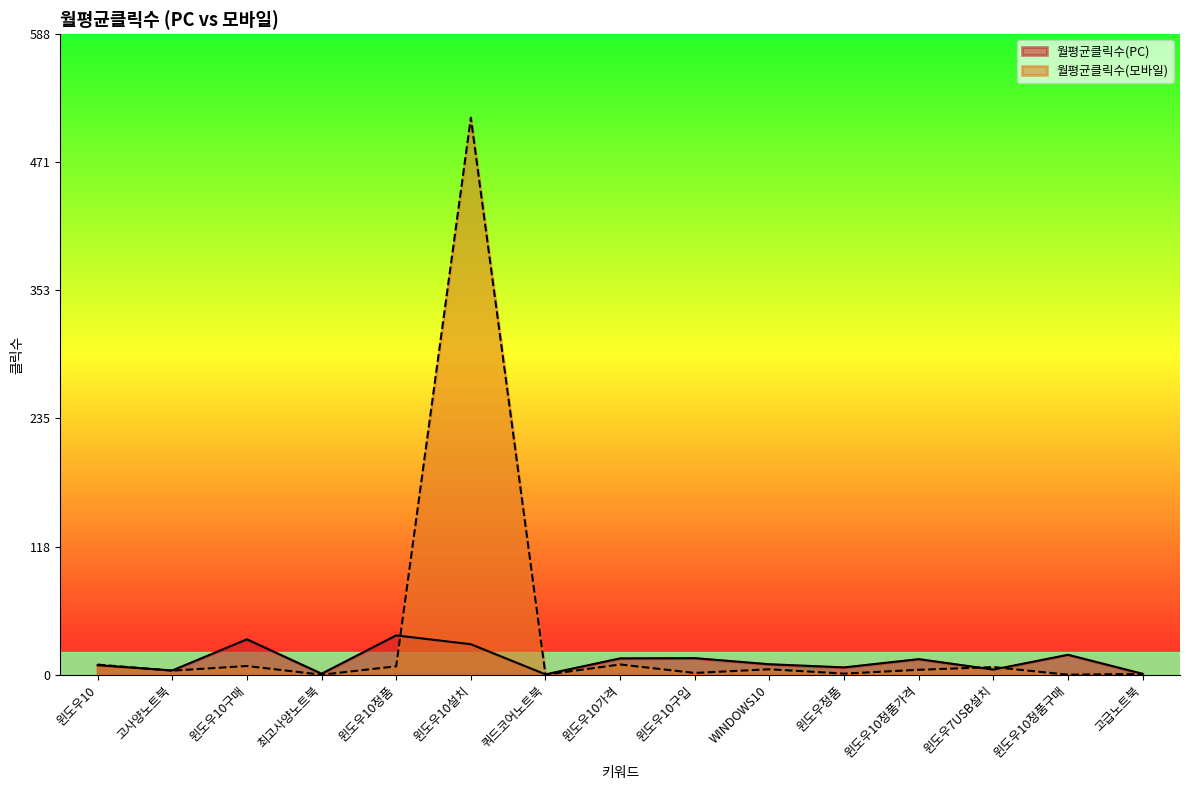

List the series in order of their overall mean, lowest first.

월평균클릭수(PC), 월평균클릭수(모바일)